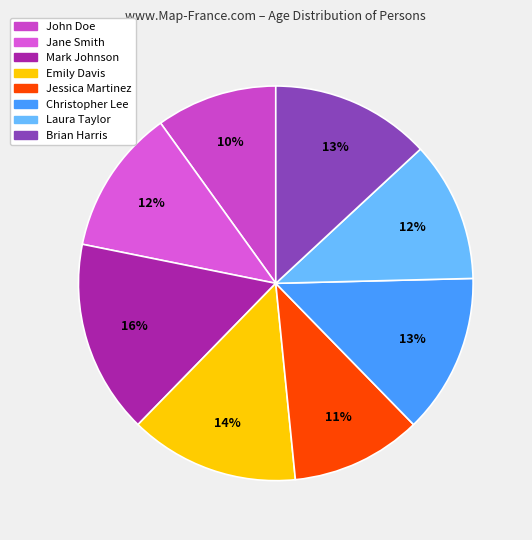

Which slice is the largest?

Mark Johnson